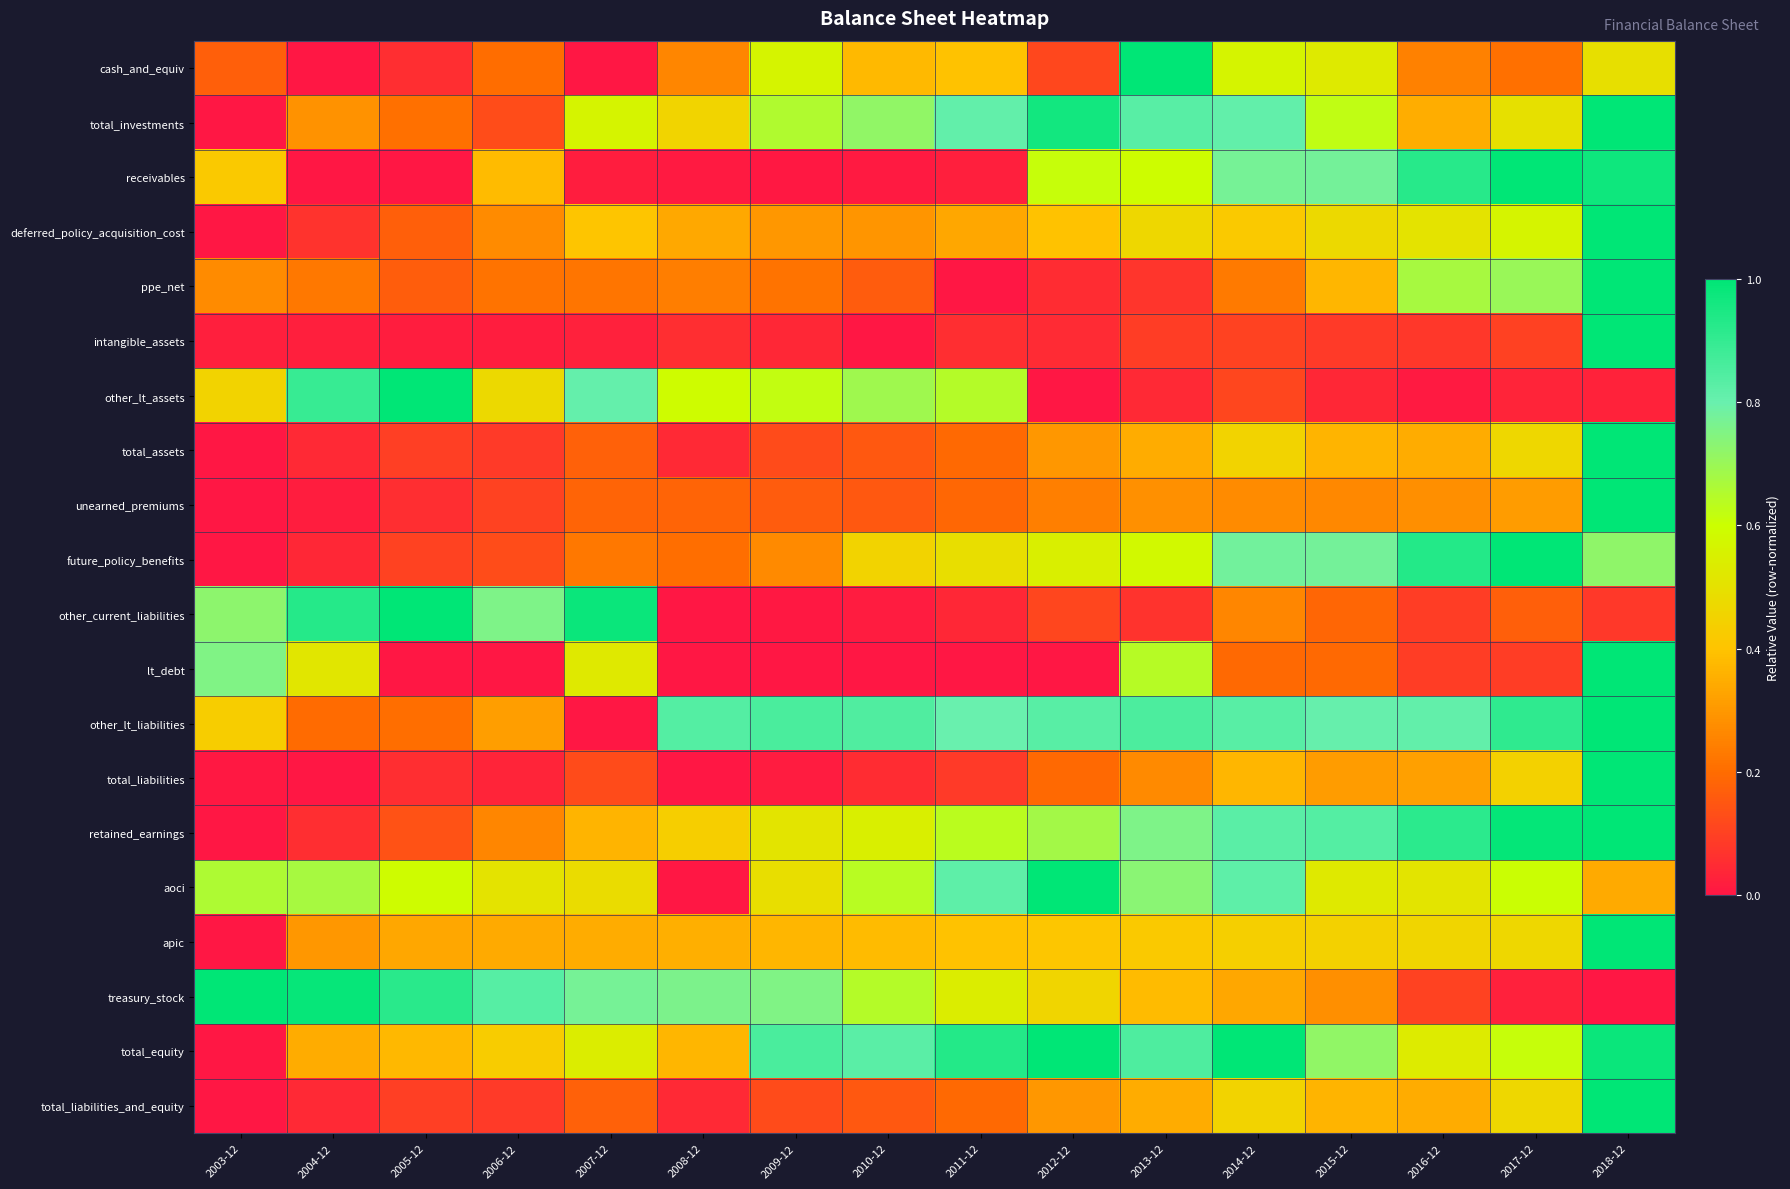

Rank the series at 2007-12 from highest to lowest value.

other_current_liabilities, other_lt_assets, treasury_stock, total_investments, total_equity, lt_debt, aoci, deferred_policy_acquisition_cost, retained_earnings, apic, future_policy_benefits, ppe_net, unearned_premiums, total_assets, total_liabilities_and_equity, total_liabilities, intangible_assets, receivables, cash_and_equiv, other_lt_liabilities